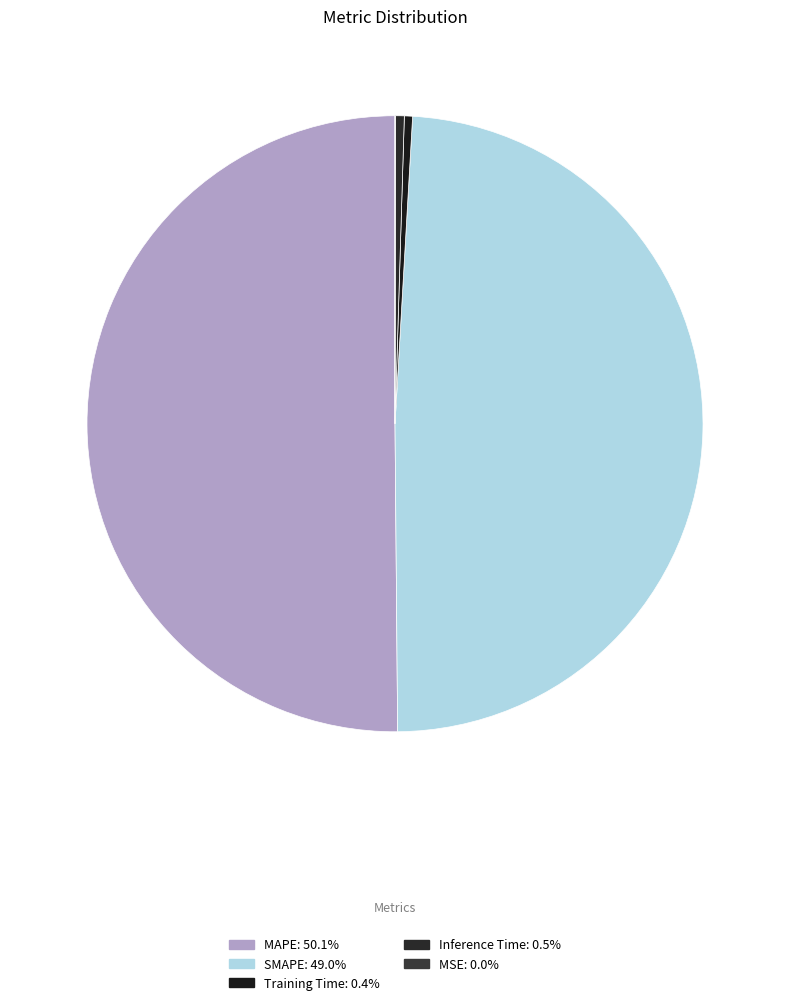

To the nearest percent, what is the average slice percentage?

20%